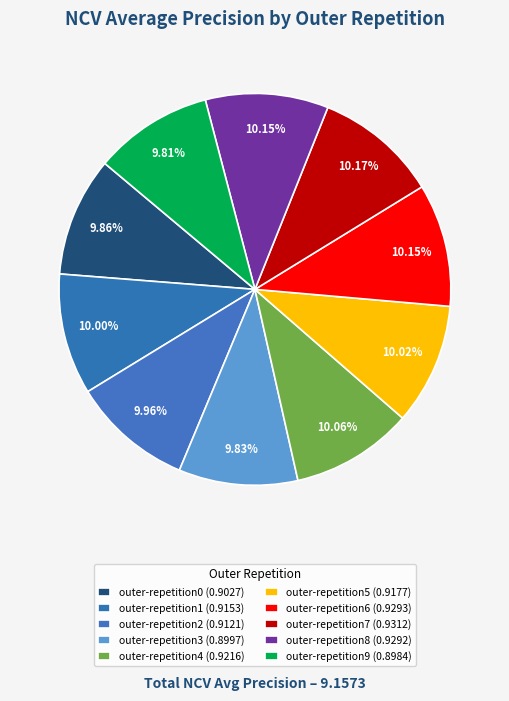

Is it true that outer-repetition9 is 18% of the pie?

False